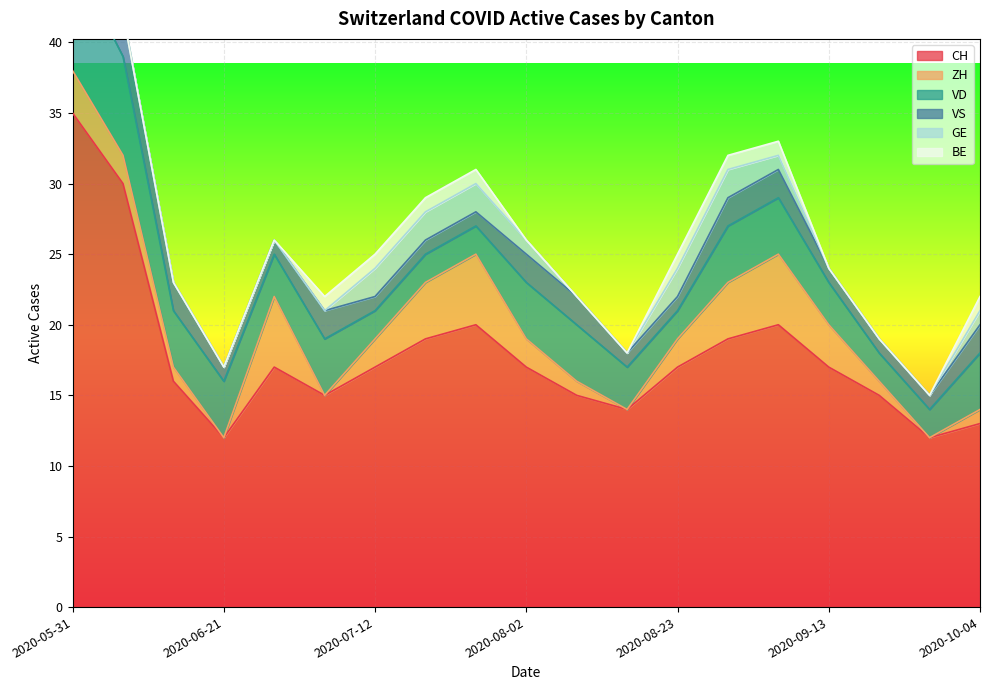

Reading right to left, transcribe all the data shown in this chart.

CH: 2020-10-04=13	2020-09-27=12	2020-09-20=15	2020-09-13=17	2020-09-06=20	2020-08-30=19	2020-08-23=17	2020-08-16=14	2020-08-09=15	2020-08-02=17	2020-07-26=20	2020-07-19=19	2020-07-12=17	2020-07-05=15	2020-06-28=17	2020-06-21=12	2020-06-14=16	2020-06-07=30	2020-05-31=35
ZH: 2020-10-04=1	2020-09-27=0	2020-09-20=1	2020-09-13=3	2020-09-06=5	2020-08-30=4	2020-08-23=2	2020-08-16=0	2020-08-09=1	2020-08-02=2	2020-07-26=5	2020-07-19=4	2020-07-12=2	2020-07-05=0	2020-06-28=5	2020-06-21=0	2020-06-14=1	2020-06-07=2	2020-05-31=3
VD: 2020-10-04=4	2020-09-27=2	2020-09-20=2	2020-09-13=3	2020-09-06=4	2020-08-30=4	2020-08-23=2	2020-08-16=3	2020-08-09=4	2020-08-02=4	2020-07-26=2	2020-07-19=2	2020-07-12=2	2020-07-05=4	2020-06-28=3	2020-06-21=4	2020-06-14=4	2020-06-07=7	2020-05-31=8
VS: 2020-10-04=2	2020-09-27=1	2020-09-20=1	2020-09-13=1	2020-09-06=2	2020-08-30=2	2020-08-23=1	2020-08-16=1	2020-08-09=2	2020-08-02=2	2020-07-26=1	2020-07-19=1	2020-07-12=1	2020-07-05=2	2020-06-28=1	2020-06-21=1	2020-06-14=2	2020-06-07=3	2020-05-31=5
GE: 2020-10-04=1	2020-09-27=0	2020-09-20=0	2020-09-13=0	2020-09-06=1	2020-08-30=2	2020-08-23=2	2020-08-16=0	2020-08-09=0	2020-08-02=1	2020-07-26=2	2020-07-19=2	2020-07-12=2	2020-07-05=0	2020-06-28=0	2020-06-21=0	2020-06-14=0	2020-06-07=0	2020-05-31=0
BE: 2020-10-04=1	2020-09-27=0	2020-09-20=0	2020-09-13=0	2020-09-06=1	2020-08-30=1	2020-08-23=1	2020-08-16=0	2020-08-09=0	2020-08-02=0	2020-07-26=1	2020-07-19=1	2020-07-12=1	2020-07-05=1	2020-06-28=0	2020-06-21=0	2020-06-14=0	2020-06-07=0	2020-05-31=1